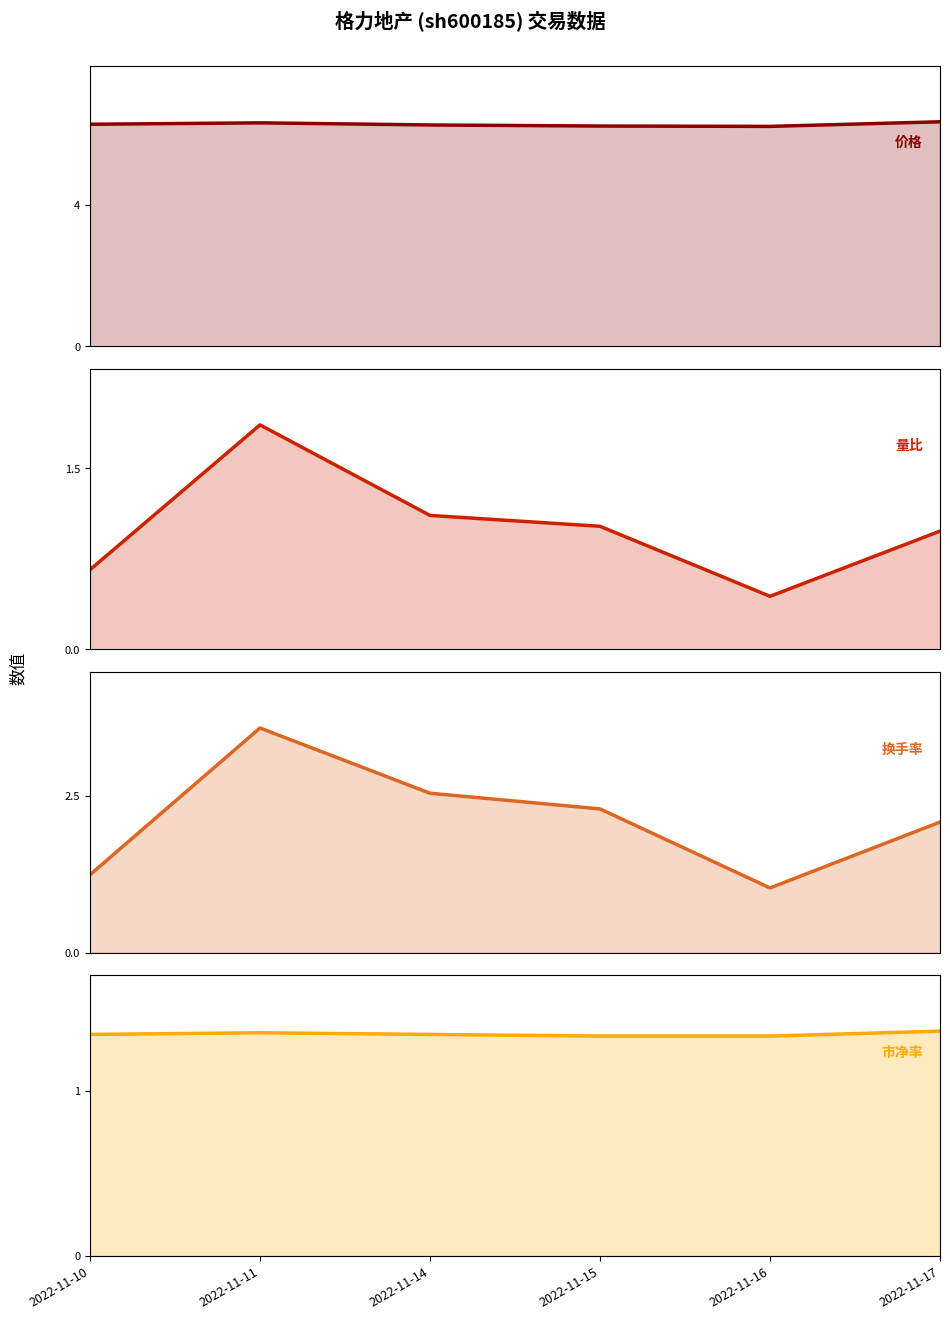

How many categories are shown in the chart?

6